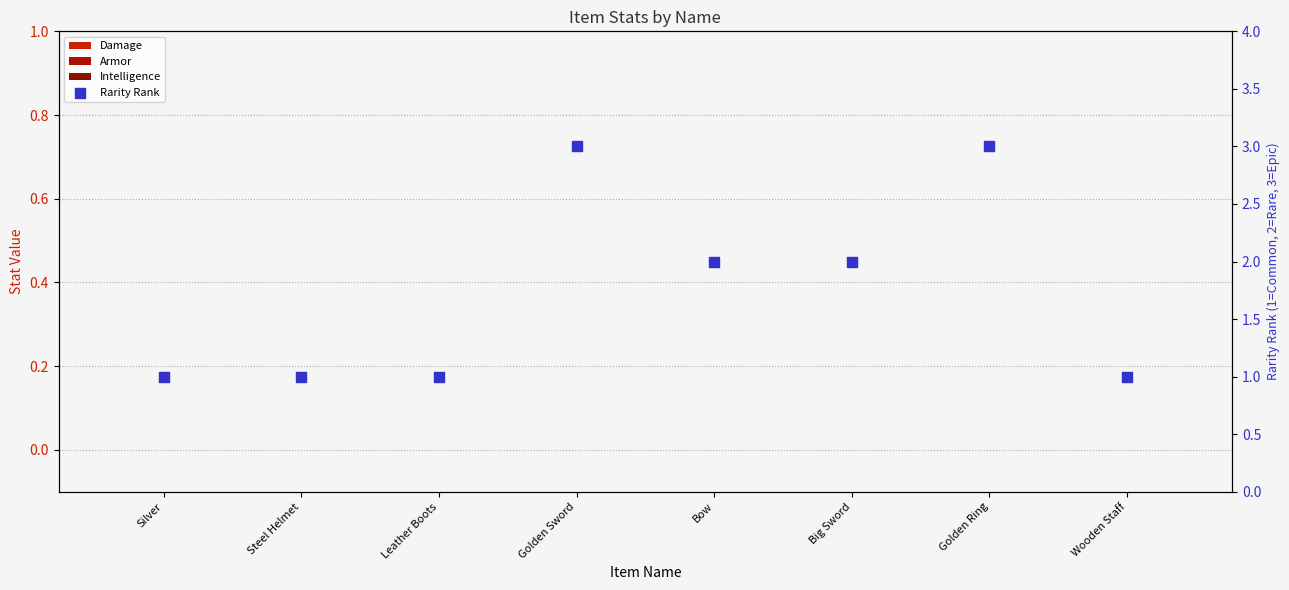

What are all the series names shown in the legend?

Damage, Armor, Intelligence, Rarity Rank